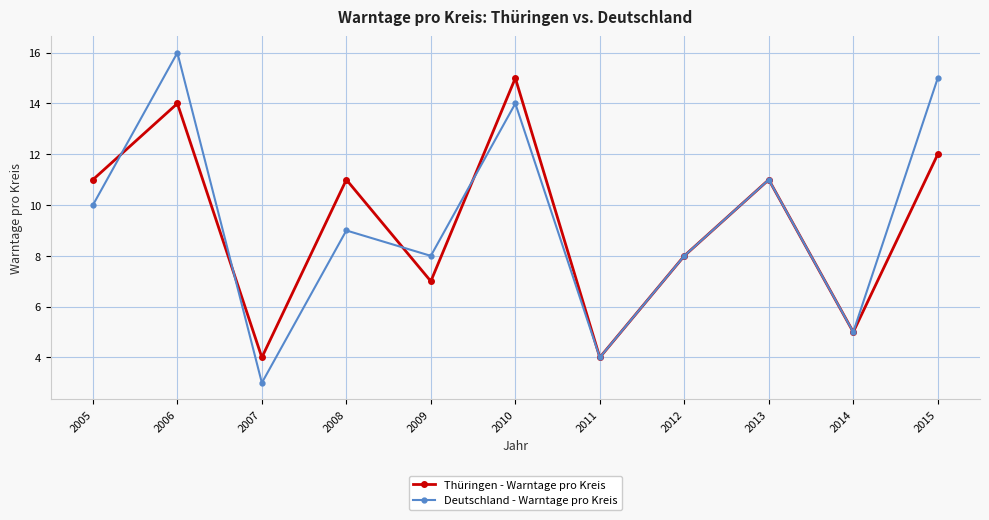

Where does the Deutschland - Warntage pro Kreis series first go above 9?

2005